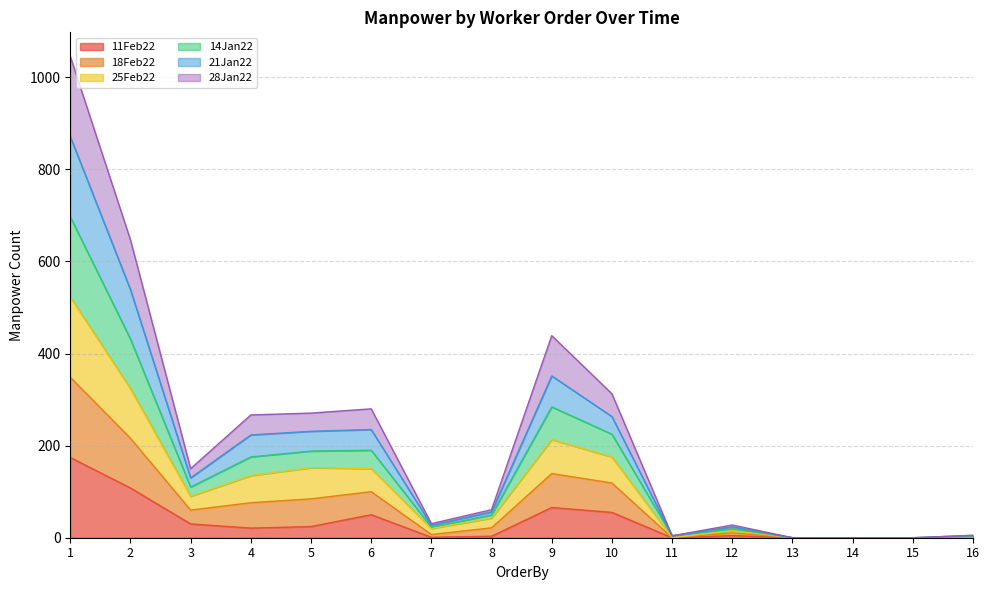

True or false: 11Feb22 has more than 0 points higher than both neighbors.

True